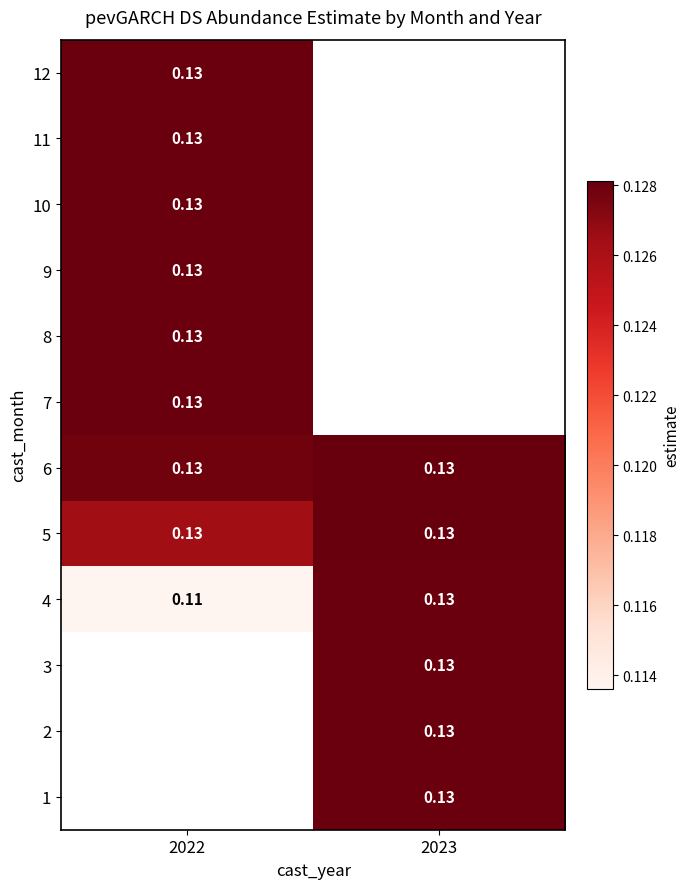

What is the smallest value displayed?

0.1